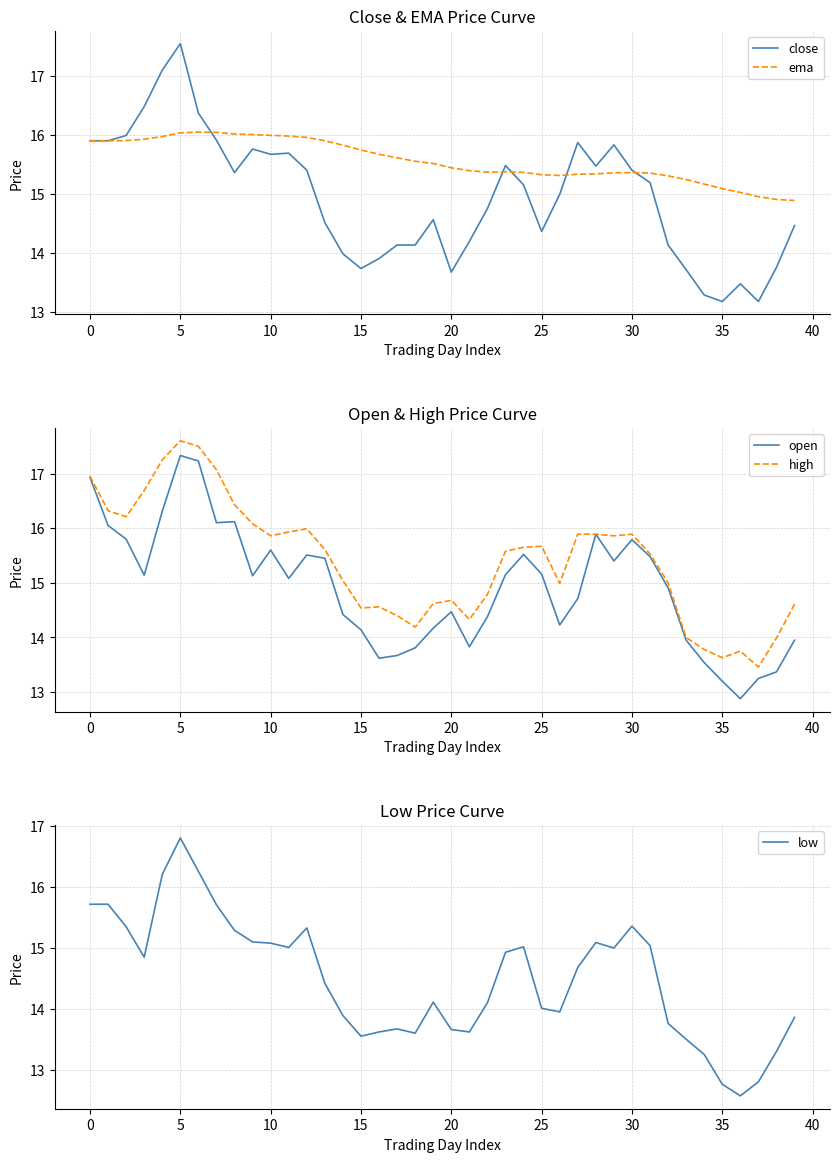

Read the low value at 34.

13.2